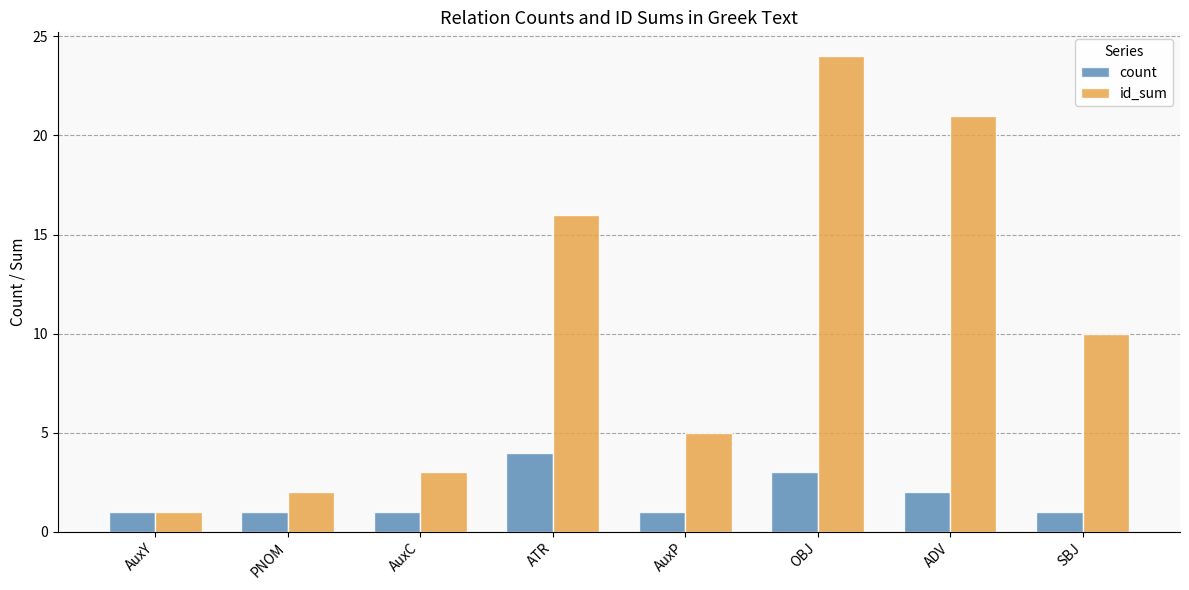

Reading left to right, what are all the values shown in this chart?

count: AuxY=1	PNOM=1	AuxC=1	ATR=4	AuxP=1	OBJ=3	ADV=2	SBJ=1
id_sum: AuxY=1	PNOM=2	AuxC=3	ATR=16	AuxP=5	OBJ=24	ADV=21	SBJ=10